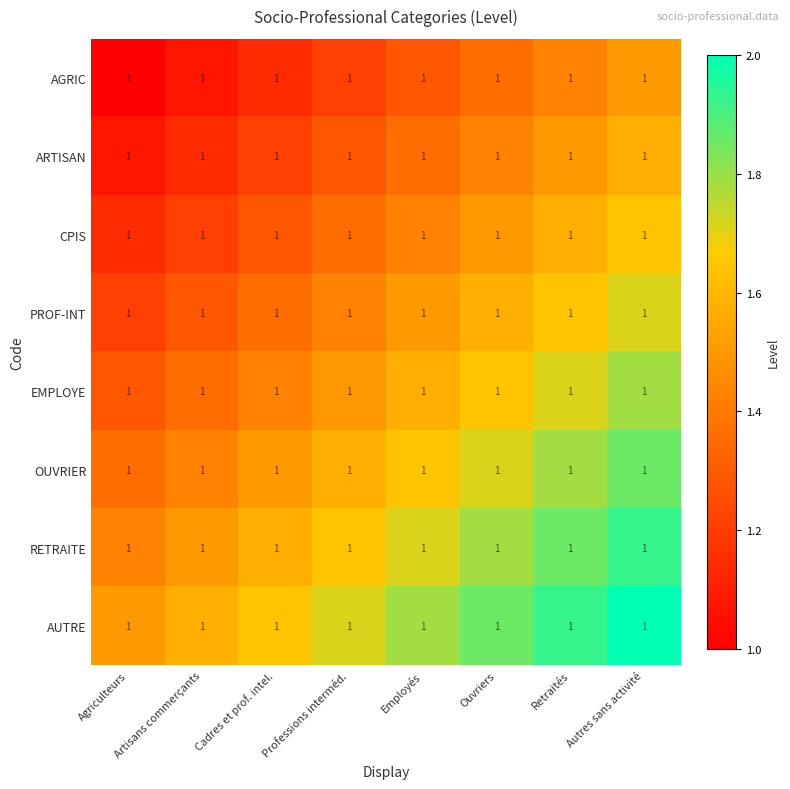

At which label does EMPLOYE reach its minimum?

Agriculteurs